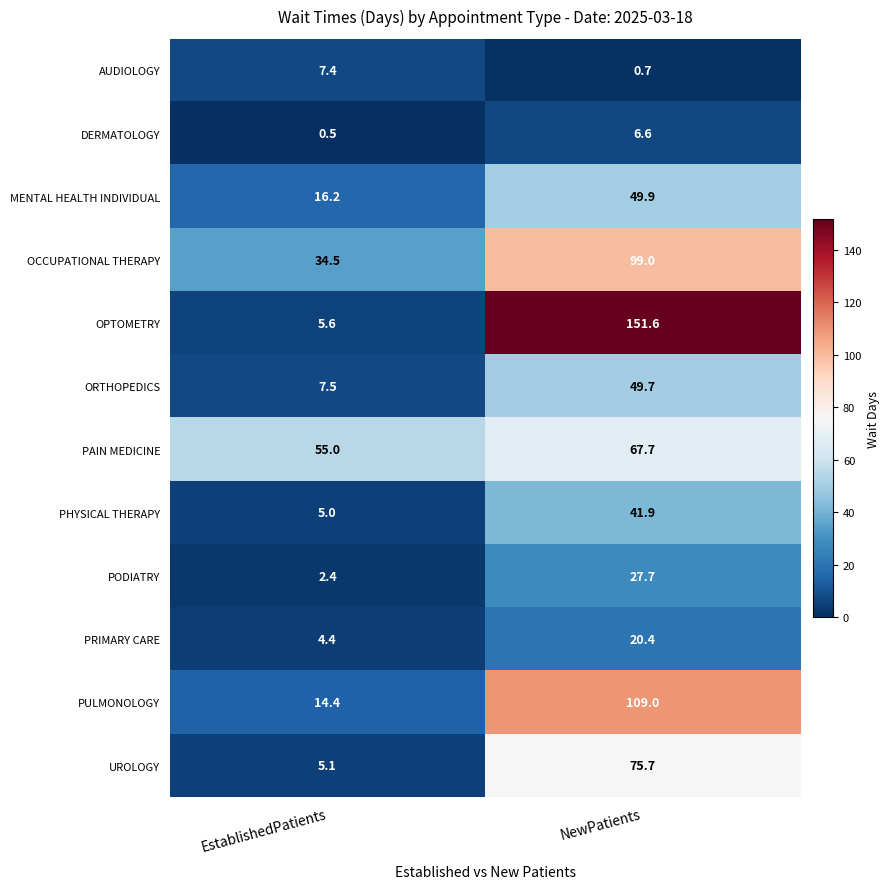

Where is ORTHOPEDICS nearest to the value 28?

EstablishedPatients